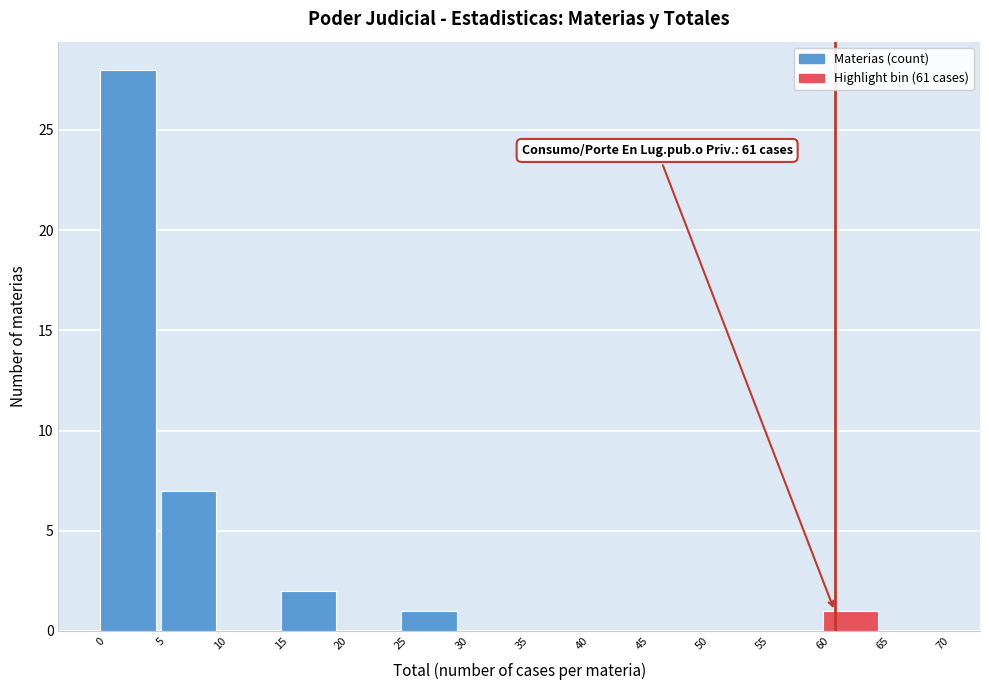

Which range on the x-axis has the tallest bar?

0 to 5